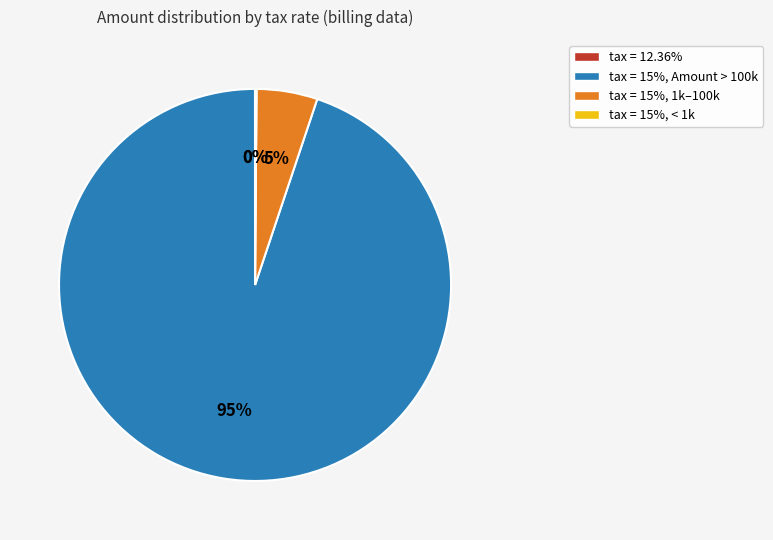

Is there any slice that represents more than half of the pie?

Yes